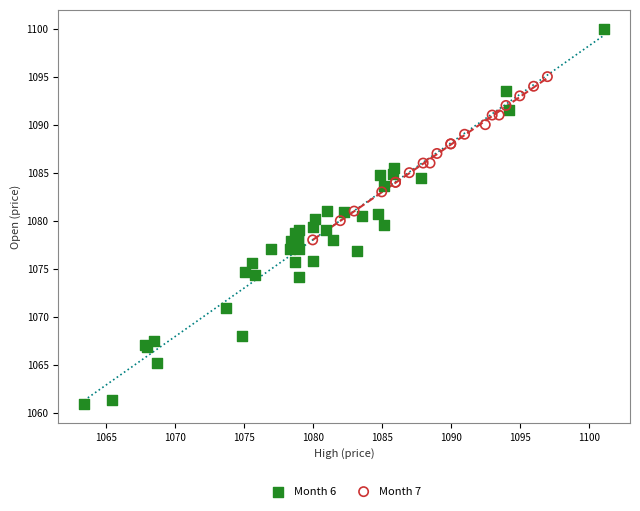

Which series has the widest spread of Y values?

Month 6